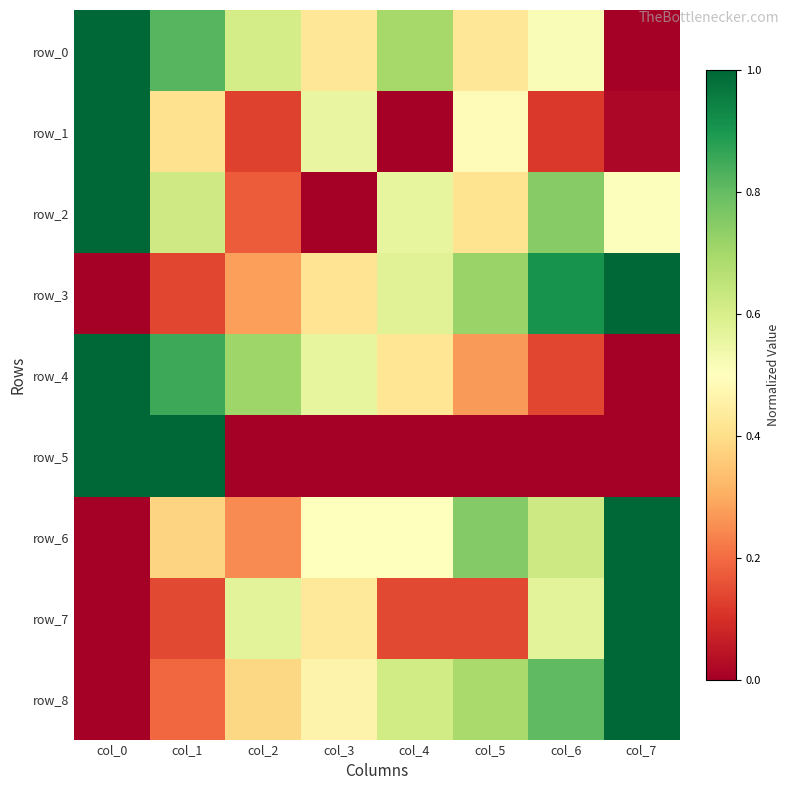

Rank the series at col_2 from lowest to highest value.

row_5, row_1, row_2, row_6, row_3, row_8, row_7, row_0, row_4